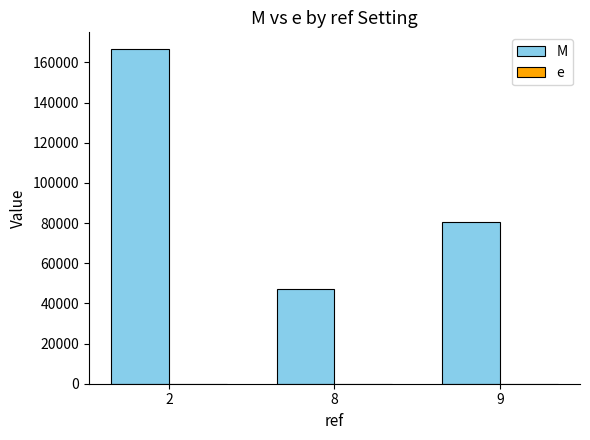

At how many categories does at least one series exceed 133235?

1